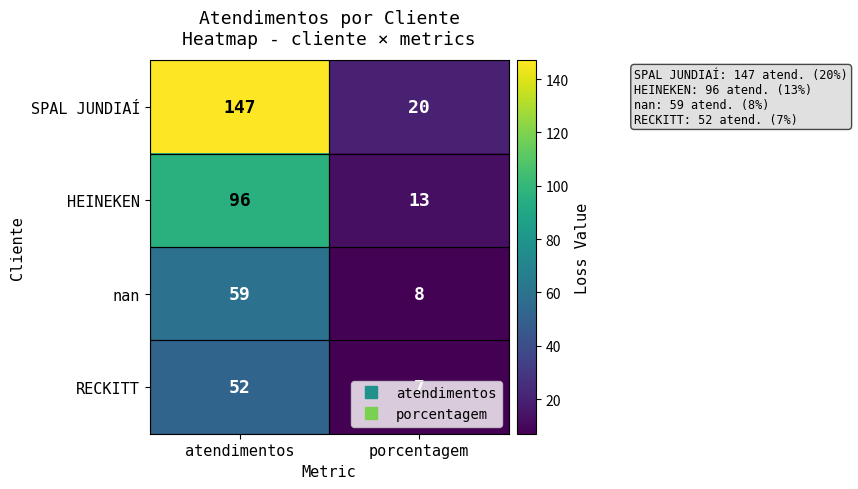

What is the total value across all series at atendimentos?

354